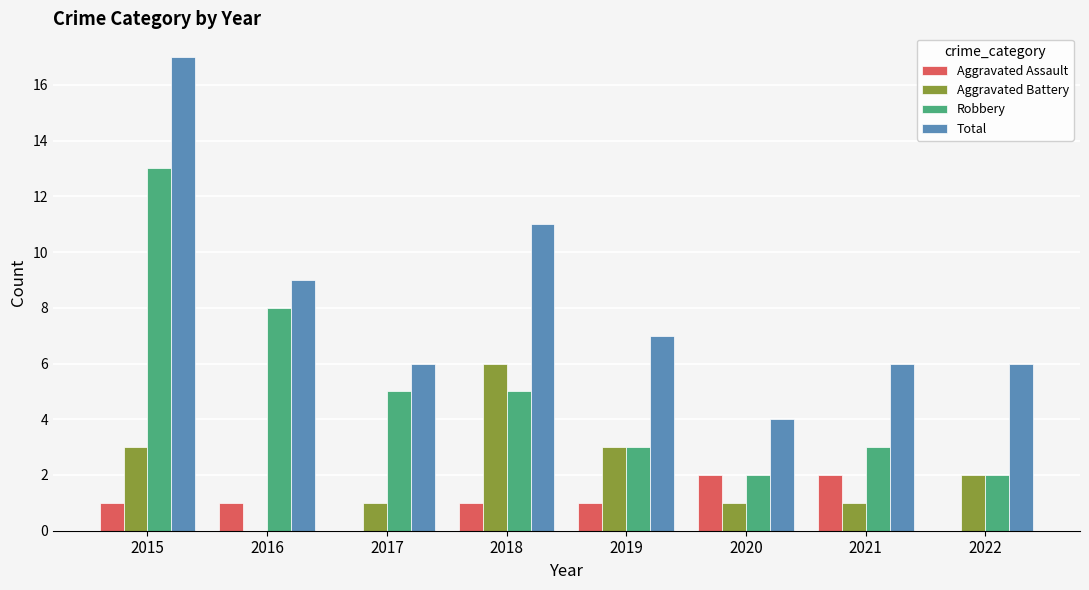

What value does the Total series have at 2022?

6